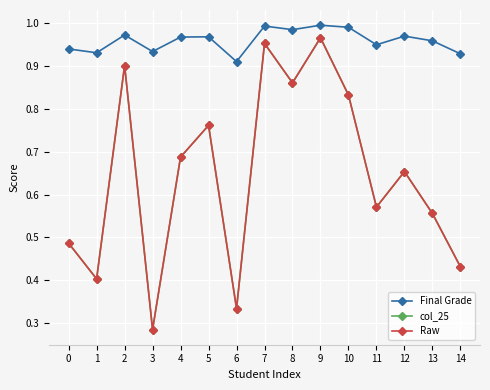

Does the chart have visible grid lines?

Yes